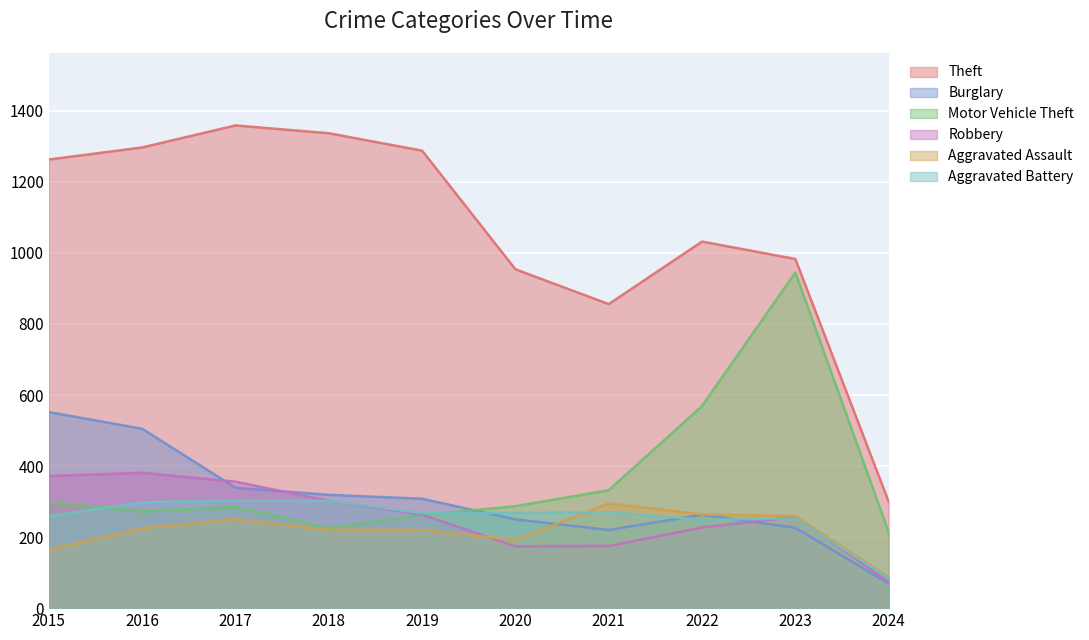

What is the average value of the Aggravated Assault series?

218